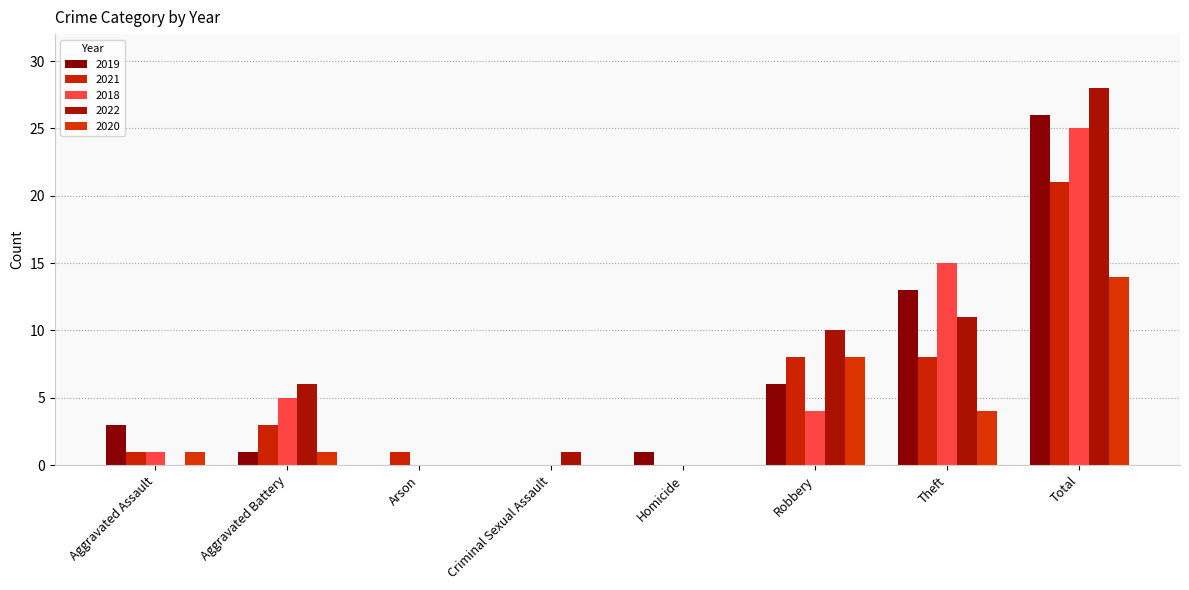

Reading right to left, transcribe all the data shown in this chart.

2019: 26	13	6	1	0	0	1	3
2021: 21	8	8	0	0	1	3	1
2018: 25	15	4	0	0	0	5	1
2022: 28	11	10	0	1	0	6	0
2020: 14	4	8	0	0	0	1	1